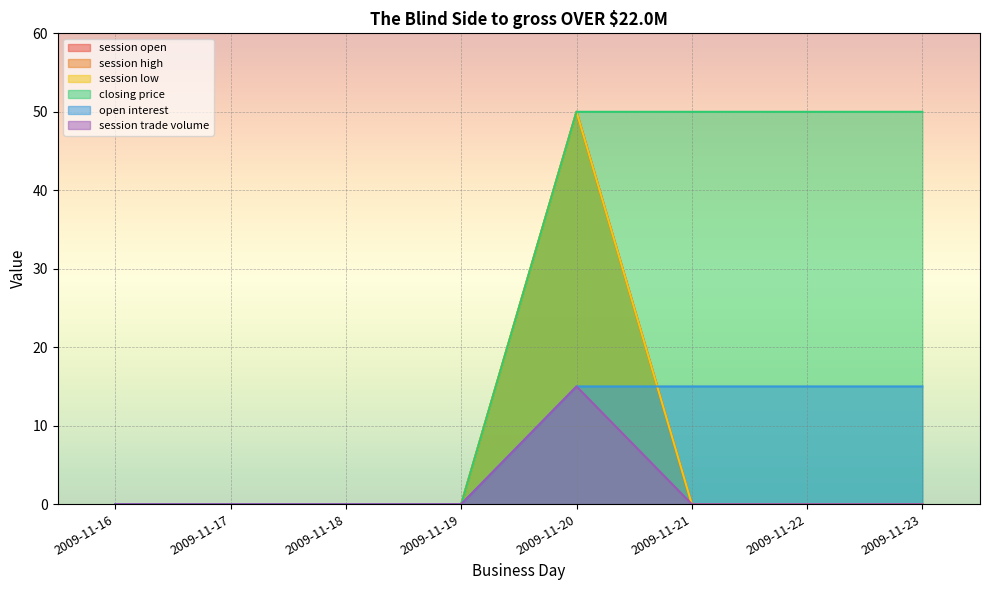

At which label is session open closest to 25?

2009-11-16